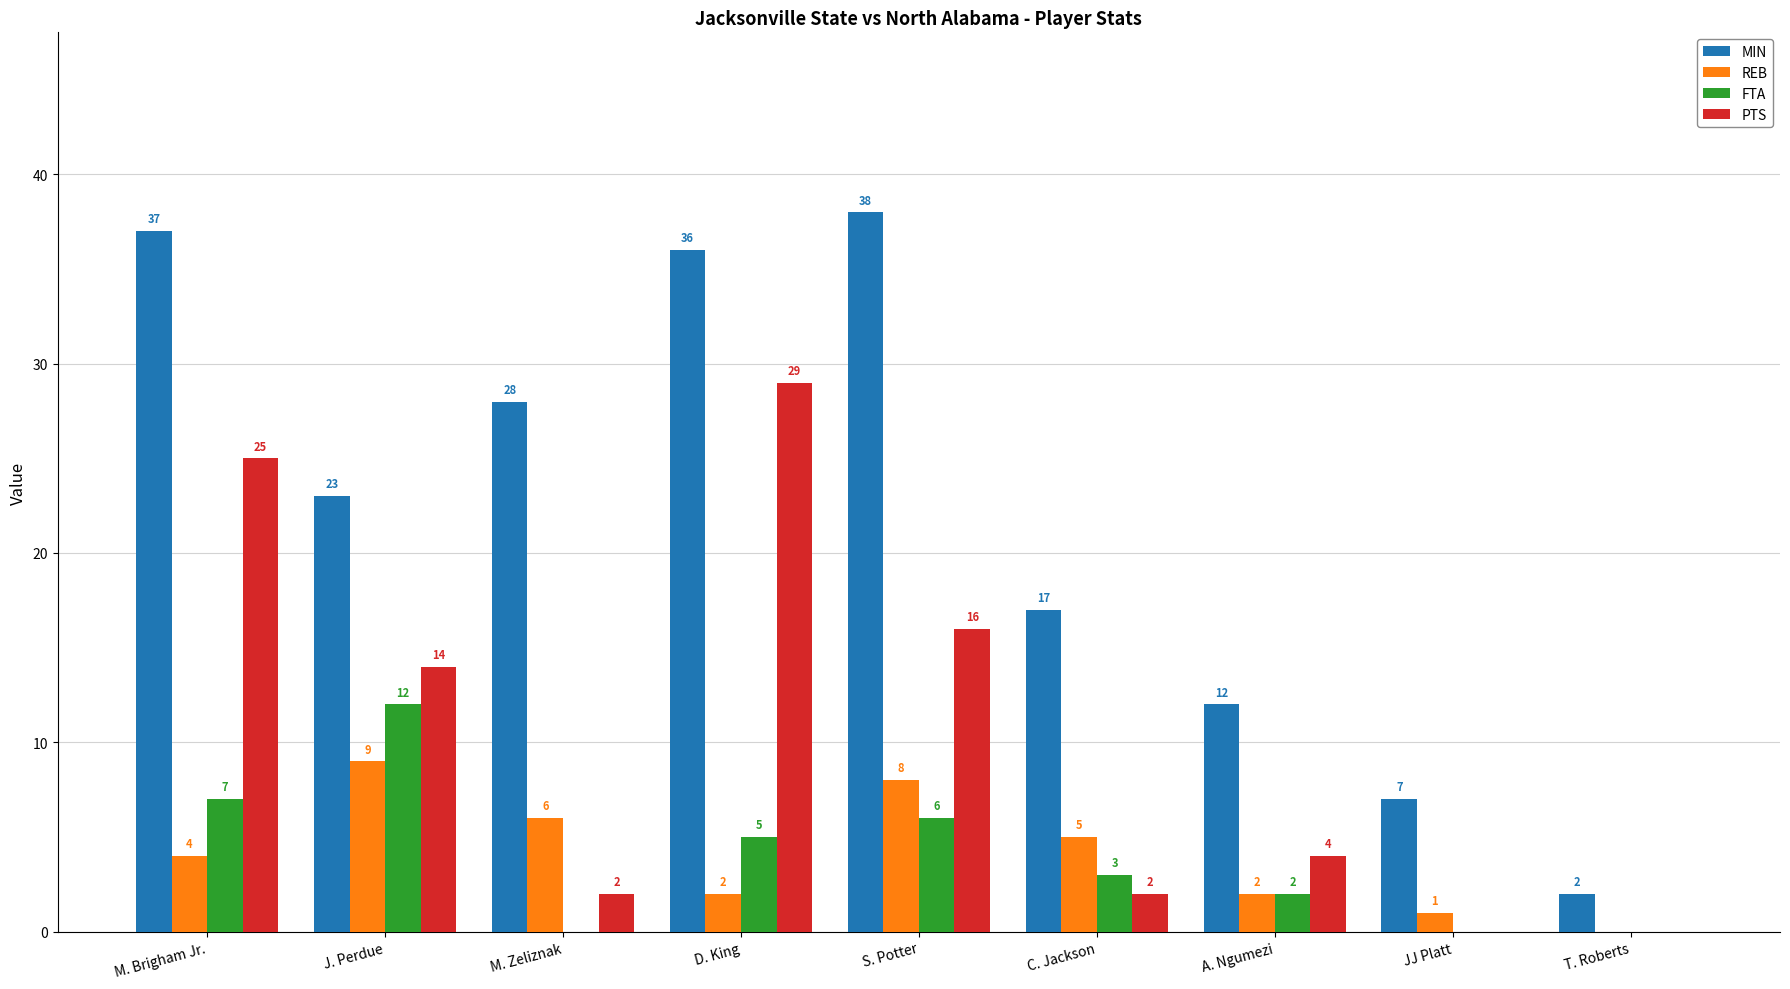

What is the sum of all MIN values?

200